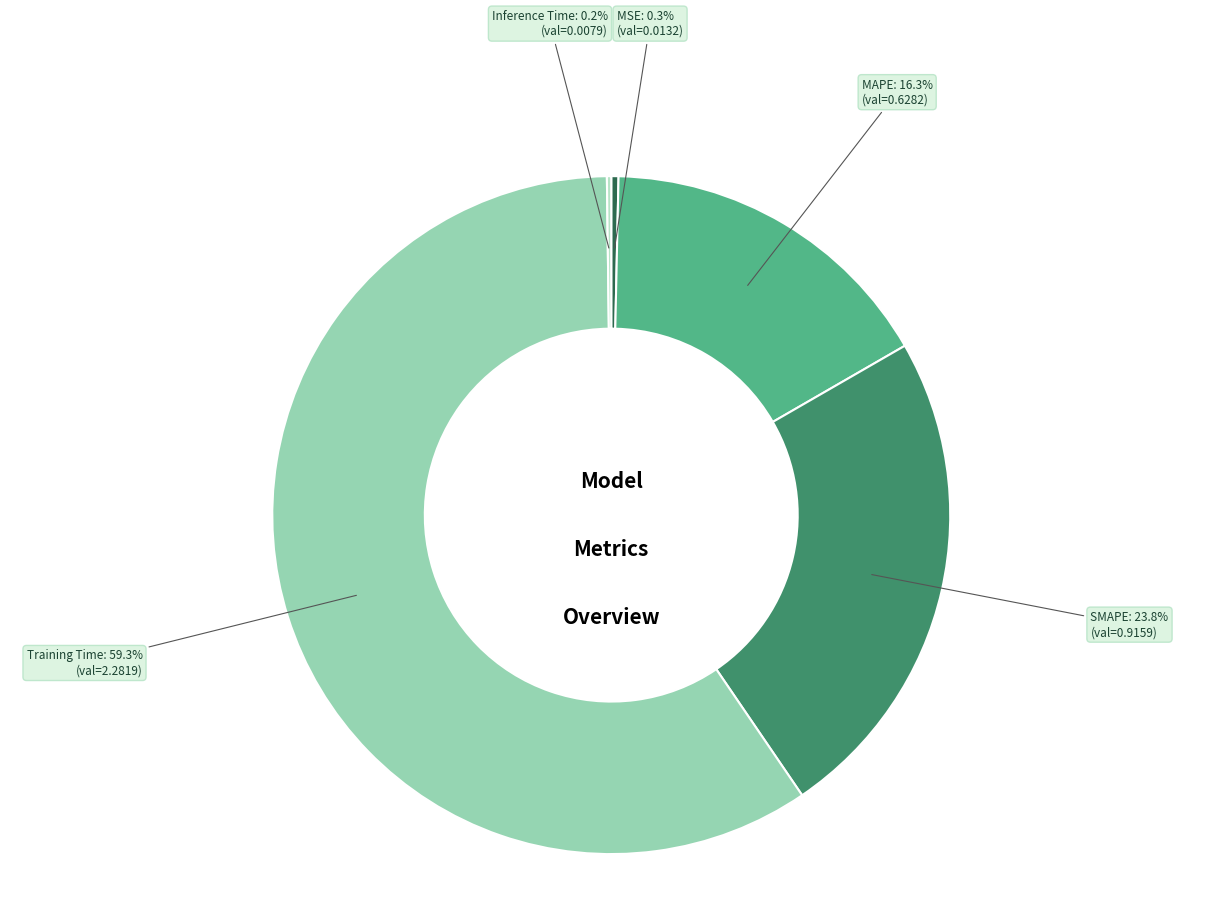

Is Training Time the majority of the pie?

Yes